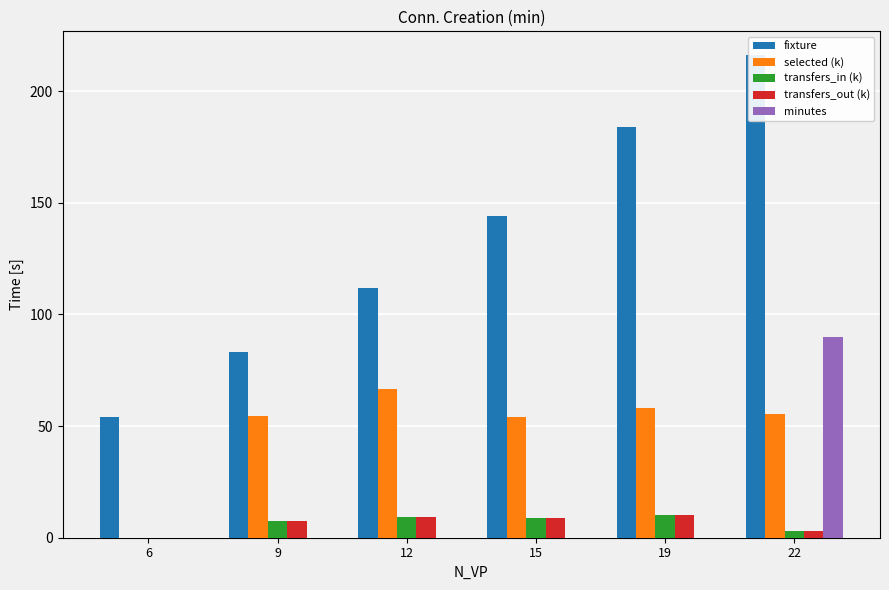

How many bars are there in total?

30